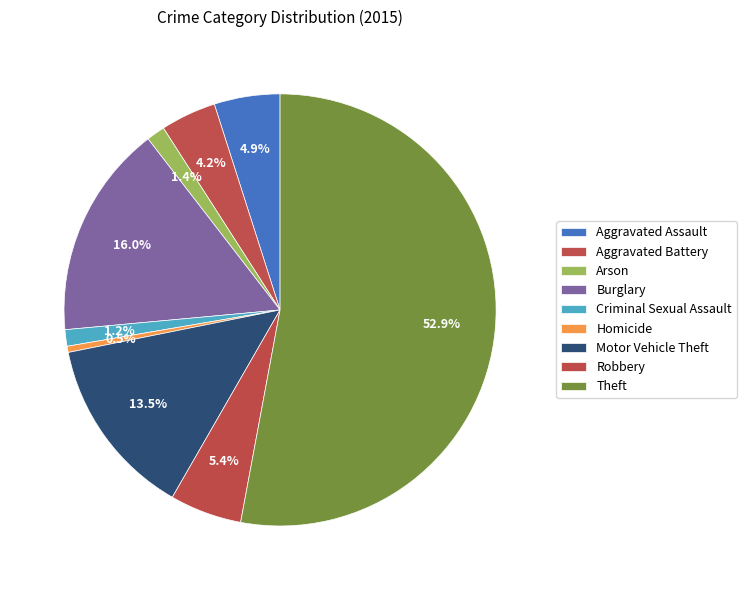

Count the number of slices in the pie.

9